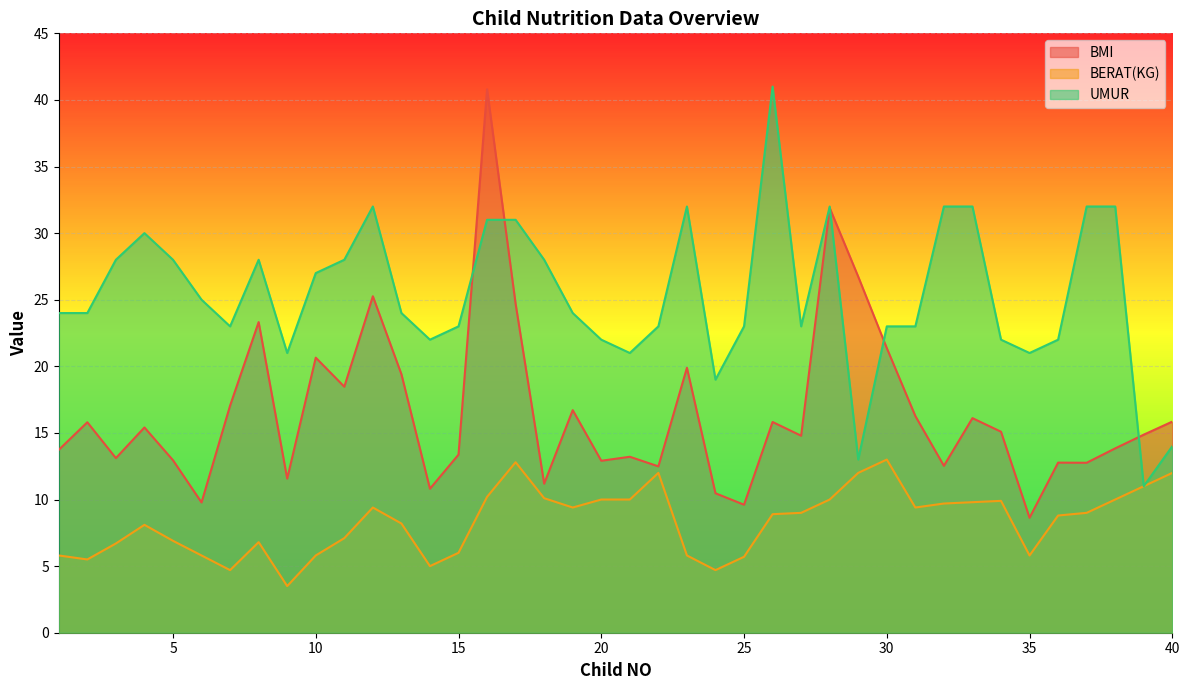

What is the value of the BERAT(KG) point at the 21st from the left?

10.0